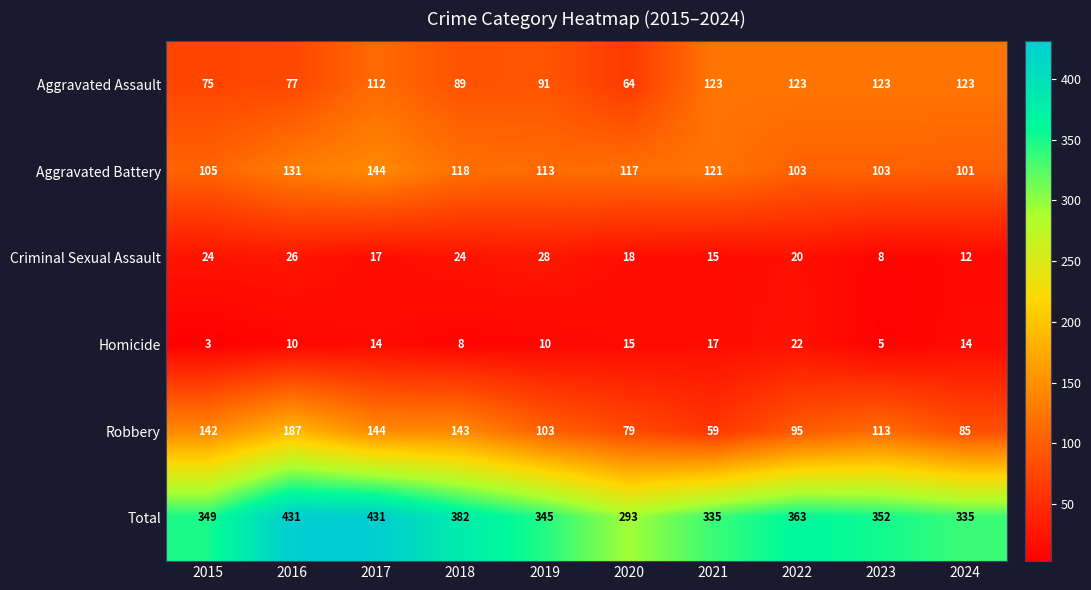

The value of Total at 2022 is 92. True or false?

False